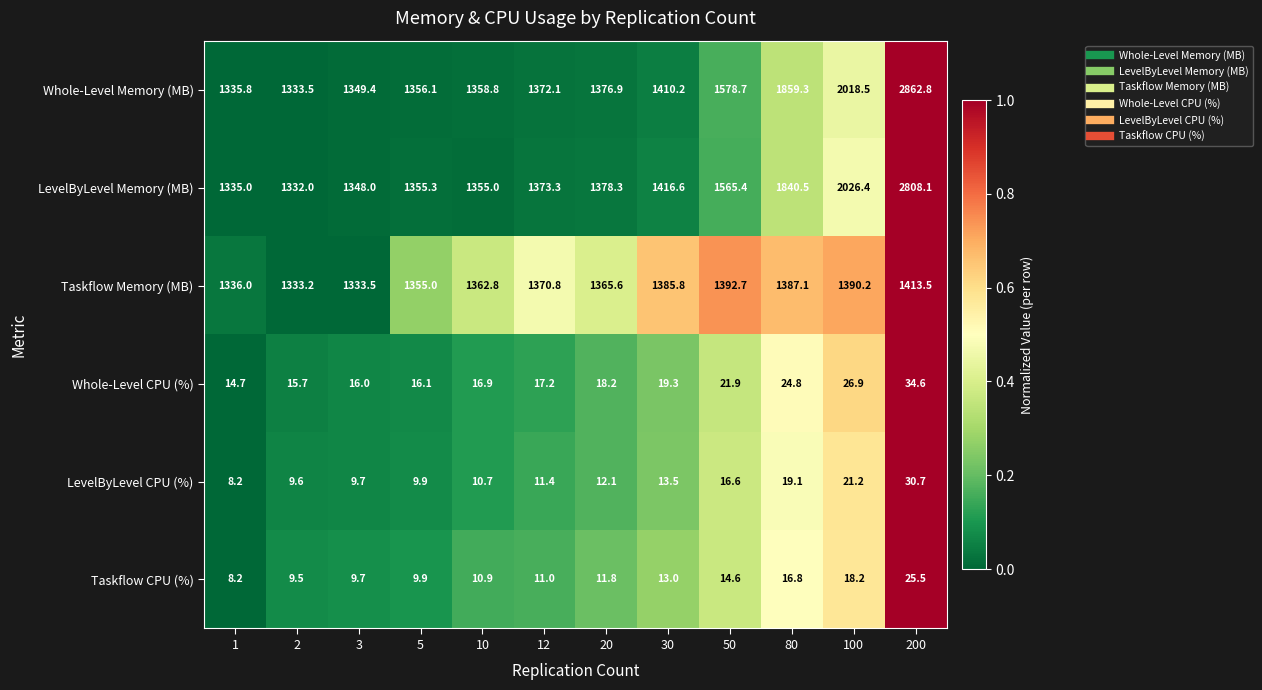

Rank the series by their maximum value, from highest to lowest.

Whole-Level Memory (MB), LevelByLevel Memory (MB), Taskflow Memory (MB), Whole-Level CPU (%), LevelByLevel CPU (%), Taskflow CPU (%)